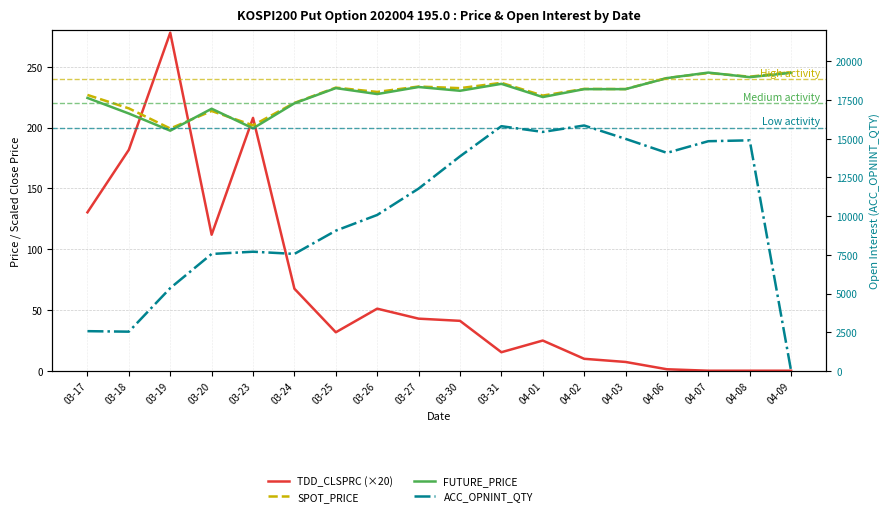

How many interior local valleys does the TDD_CLSPRC (×20) series have?

3